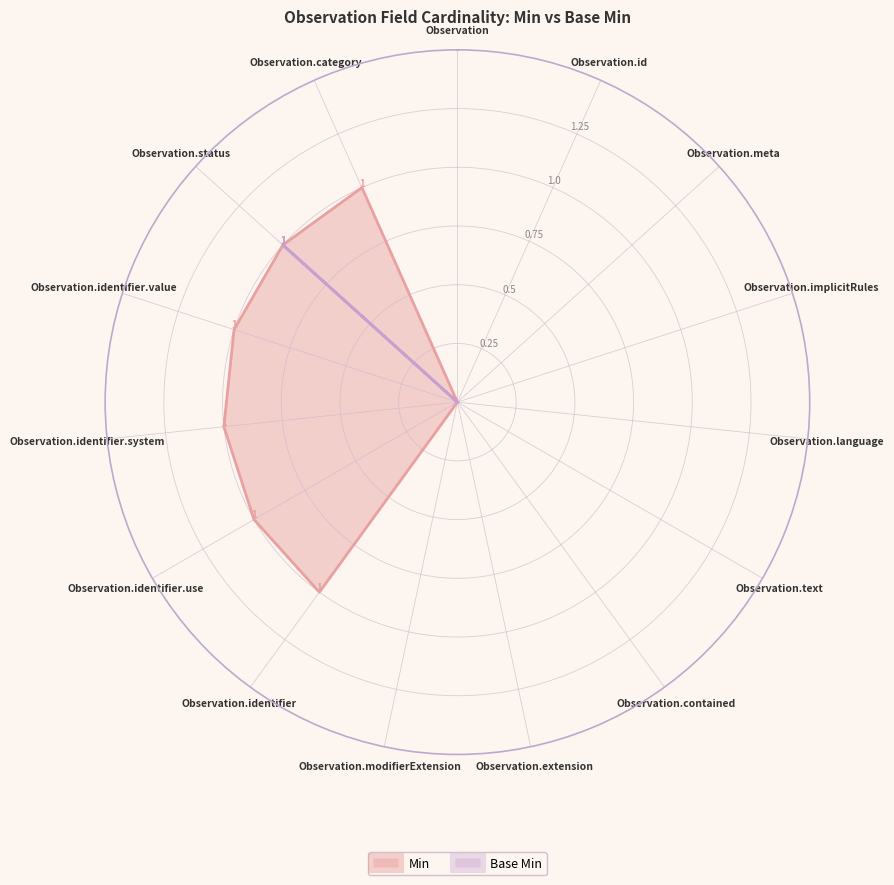

What are all the series names shown in the legend?

Min, Base Min